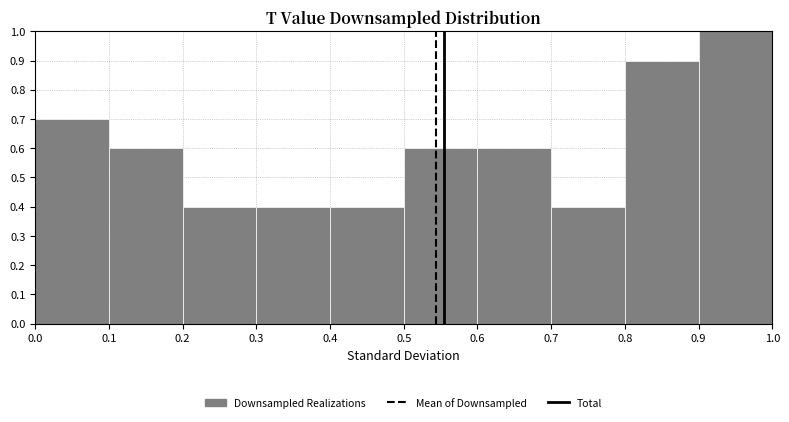

How tall is the bar that spans 0.2 to 0.3 on the x-axis? The values are not printed on the chart, so give them approximately, as read against the axis.

0.4